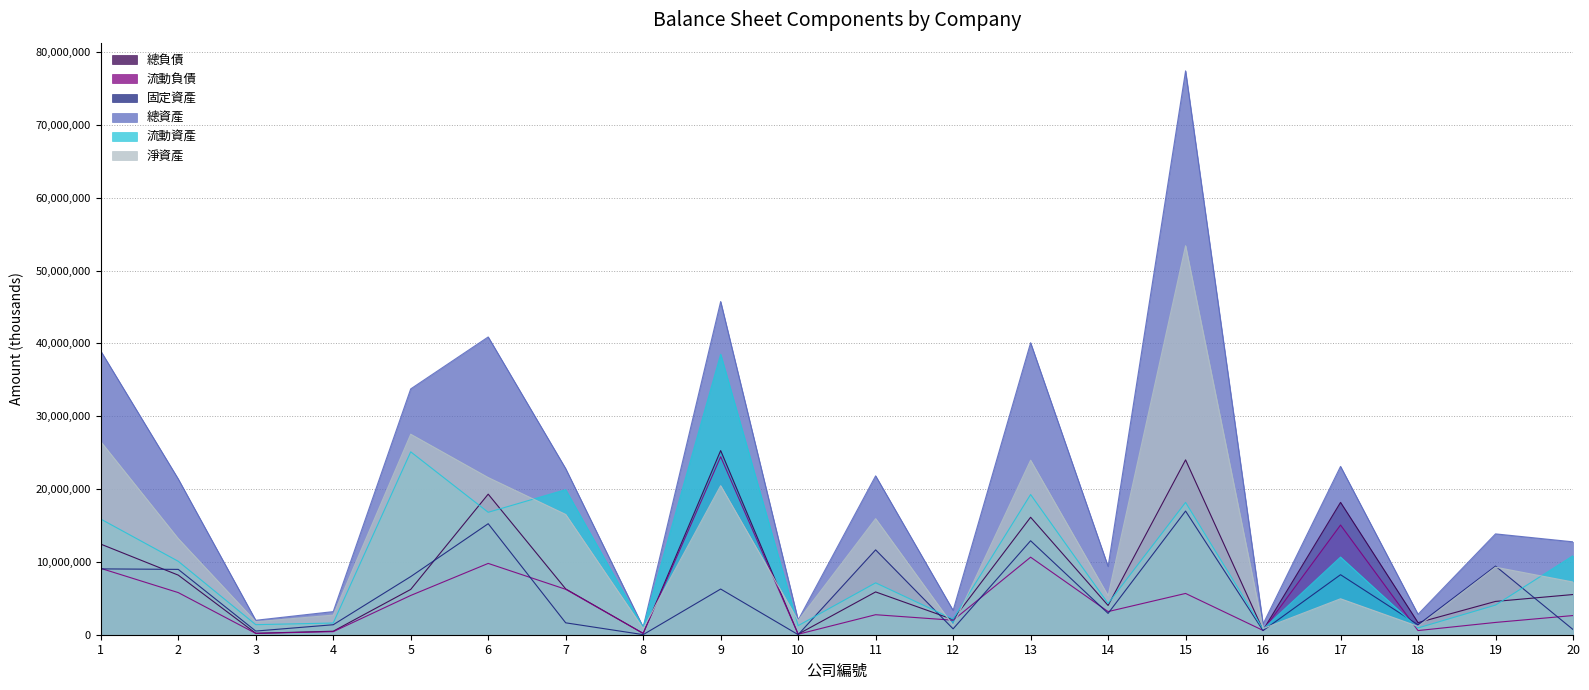

List the labels in order of 總負債 value, smallest first.

10, 8, 3, 4, 16, 18, 12, 14, 19, 20, 11, 5, 7, 2, 1, 13, 17, 6, 15, 9